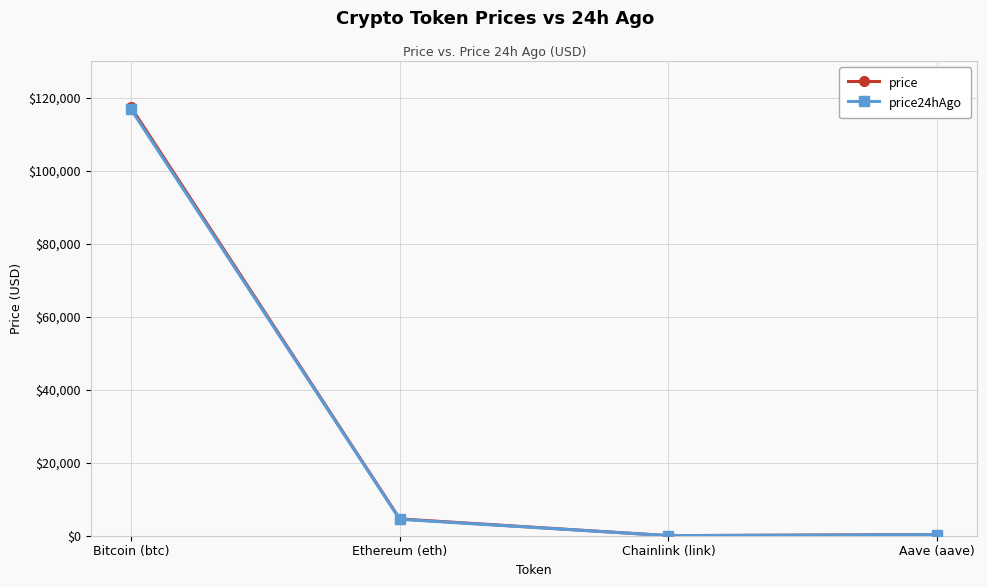

The value of price24hAgo at Ethereum (eth) is 4504.3. True or false?

True